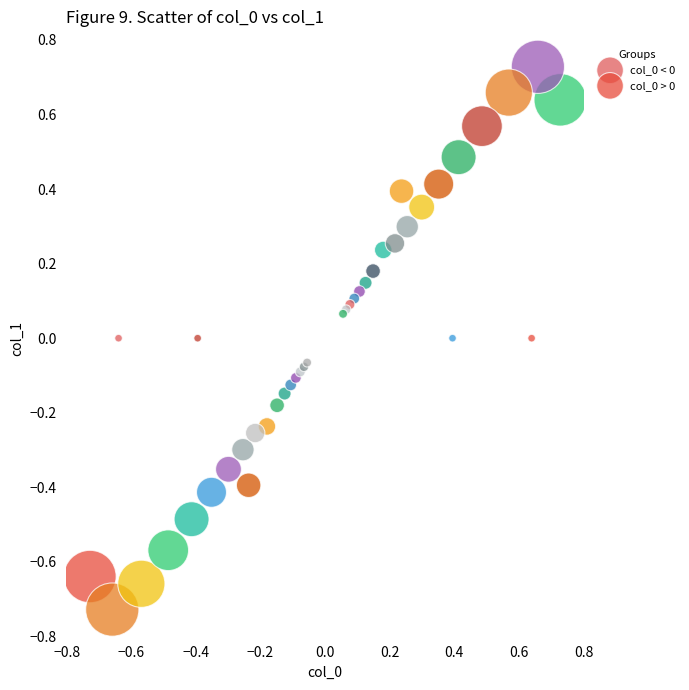

Which series reaches the maximum Y coordinate?

col_0 > 0